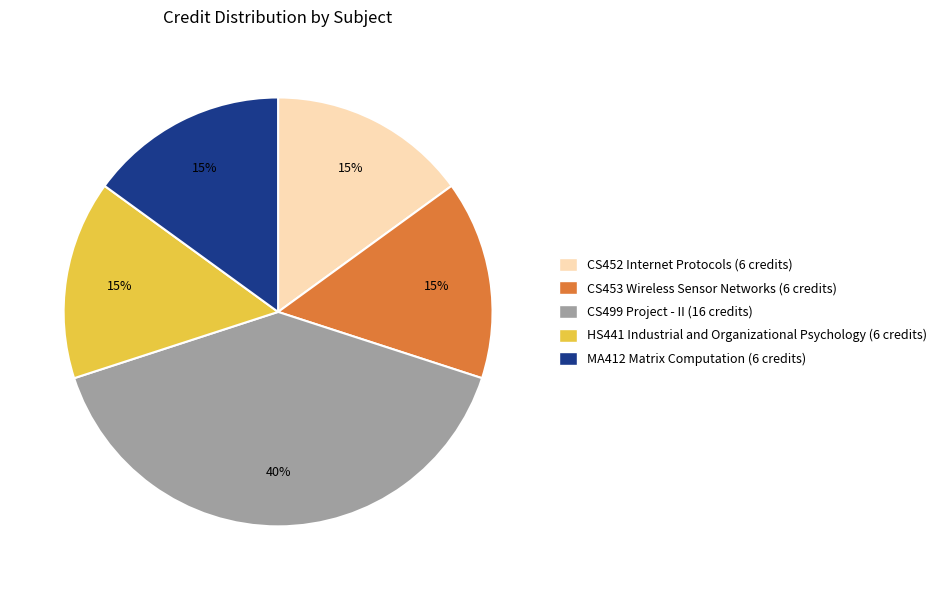

True or false: CS499 Project - II accounts for 40% of the total.

True